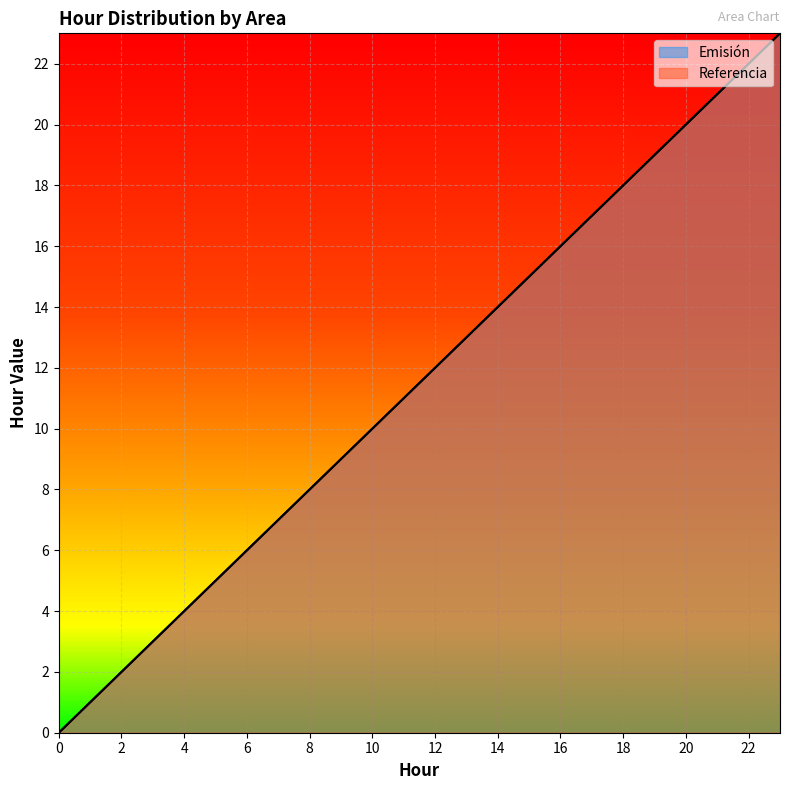

True or false: Emisión has more than 0 points higher than both neighbors.

False